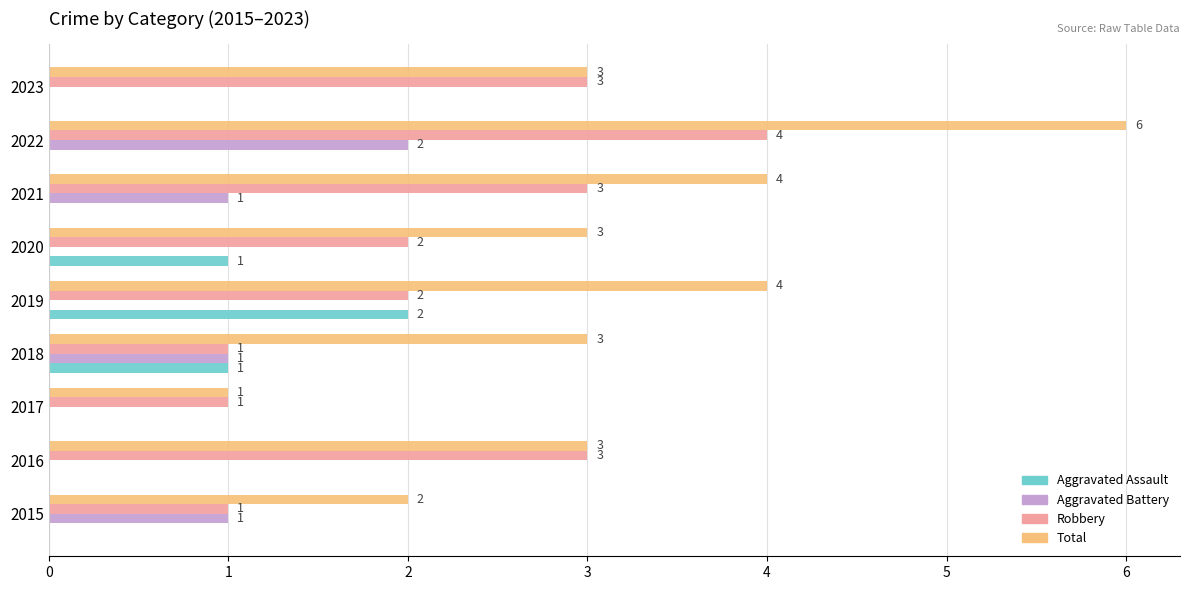

What is the sum of all Total values?

29